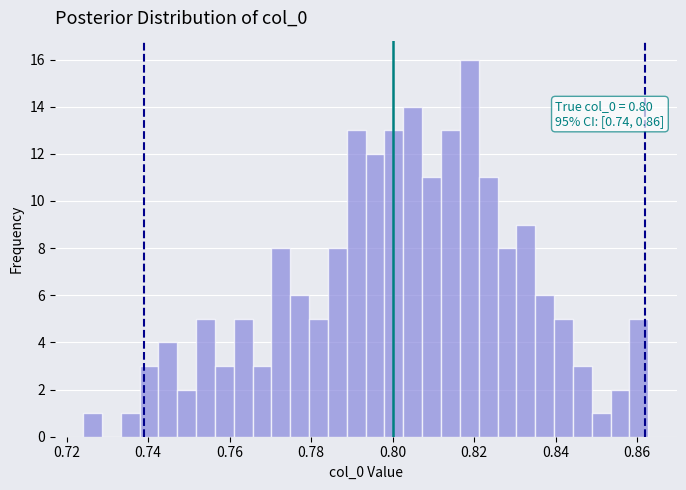

Around what value on the x-axis is the tallest bar? Give the approximate position of its centre, as read against the axis.

0.818